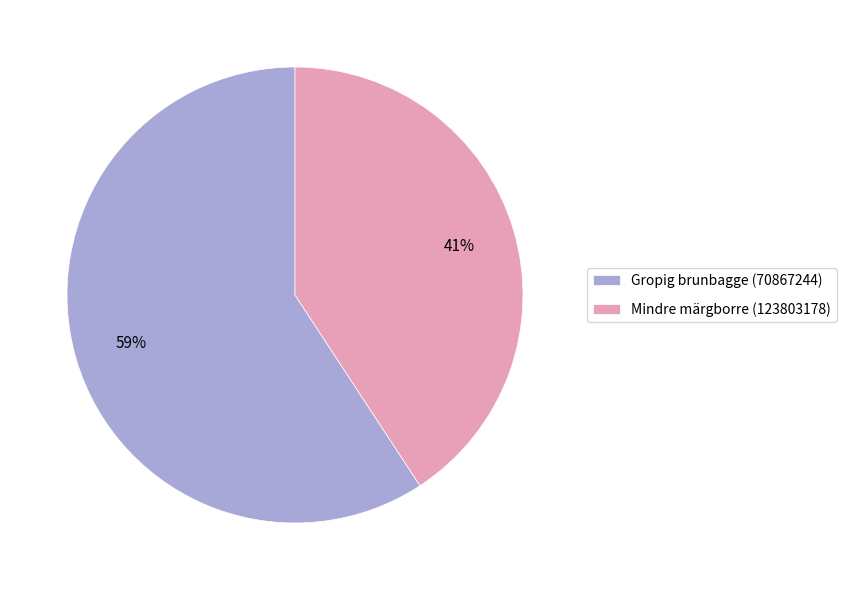

True or false: Mindre märgborre (123803178) accounts for 41% of the total.

True